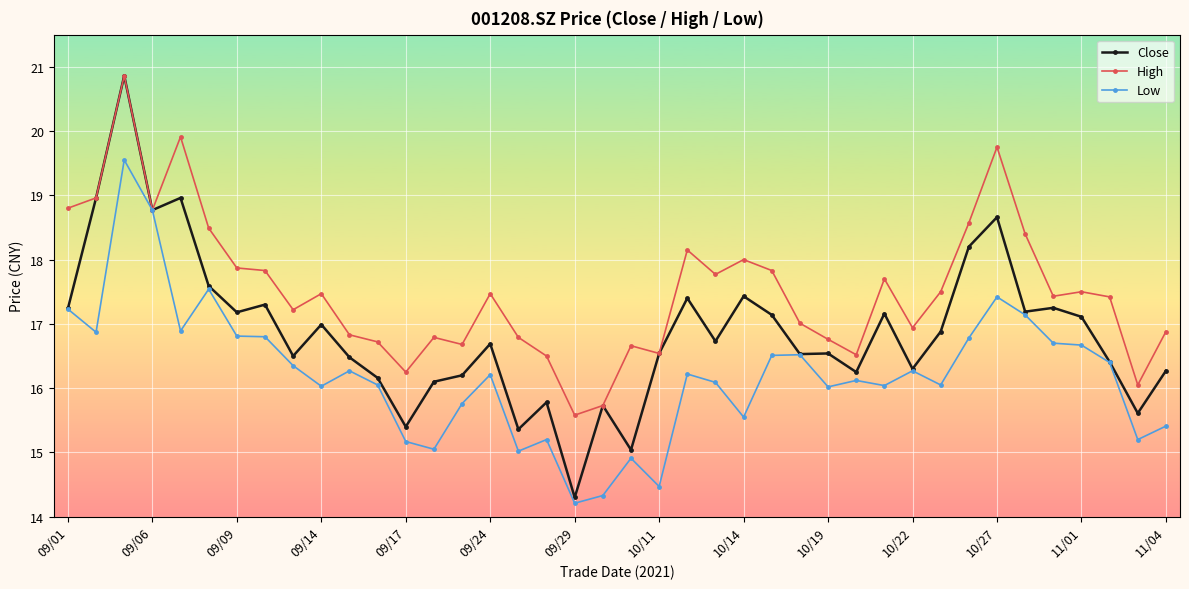

What is the maximum value for Close?

20.9